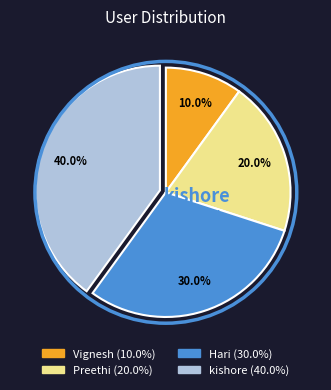

Is Vignesh the majority of the pie?

No